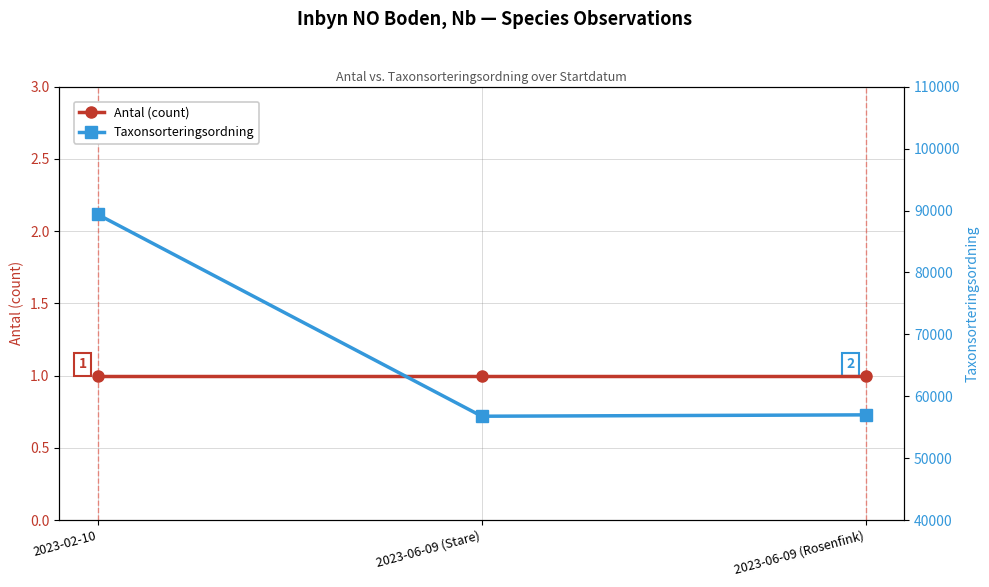

The Taxonsorteringsordning series shows 90056 at 2023-06-09 (Rosenfink). True or false?

False